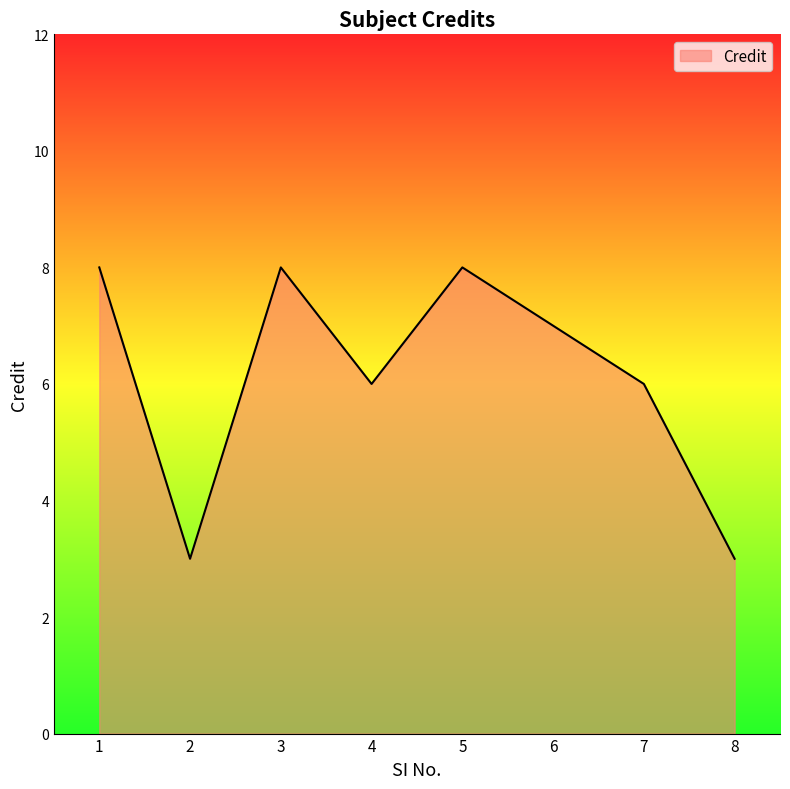

How many values are below 7?

4